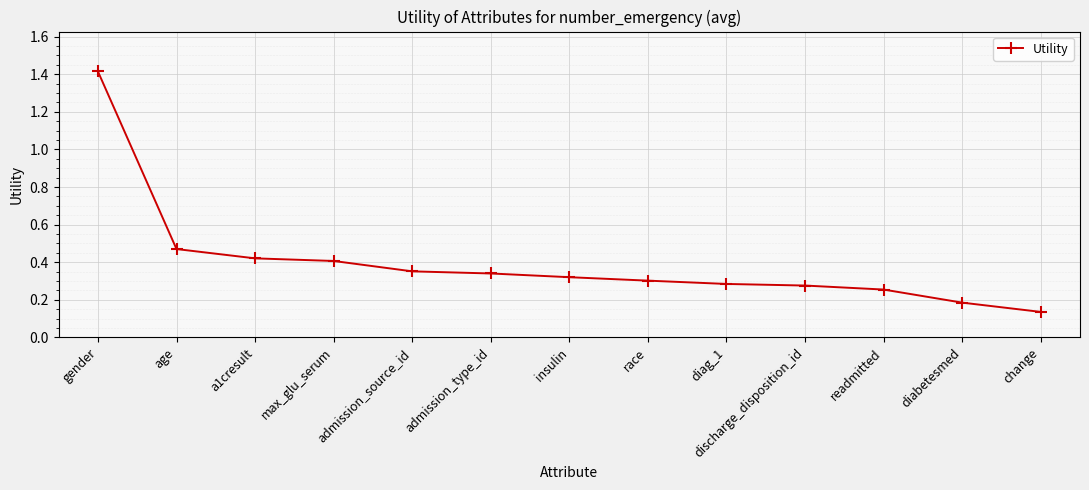

How many lines are shown in the chart?

1